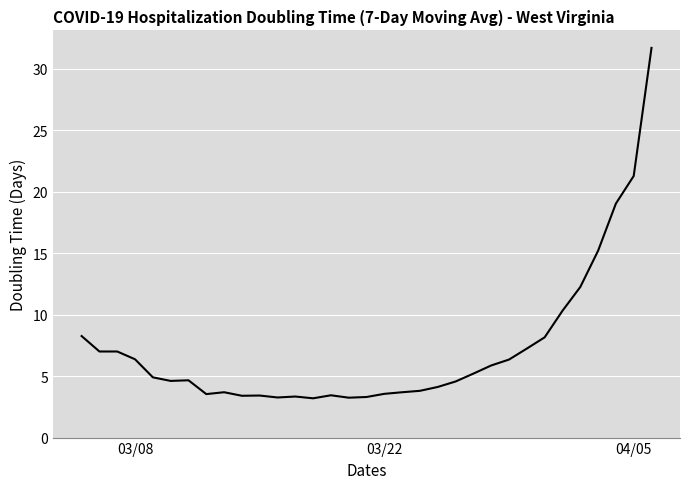

What is the difference between the maximum and minimum values?

28.5